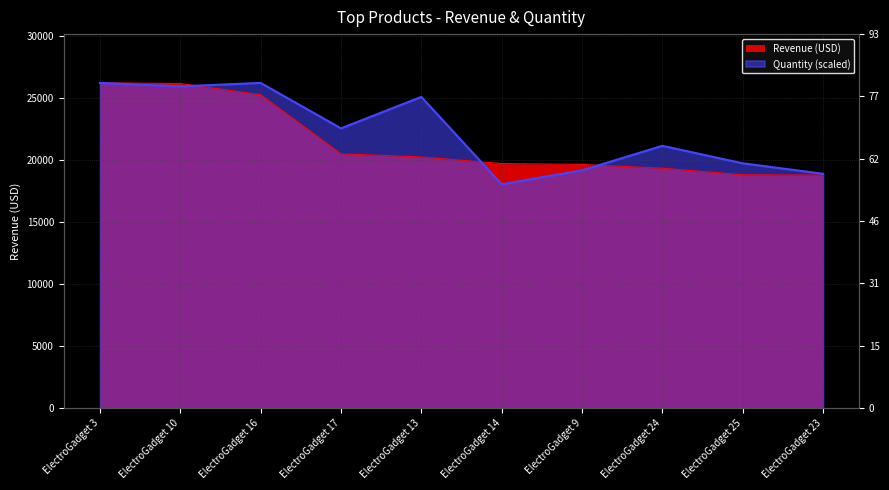

At how many categories does at least one series exceed 24022?

4